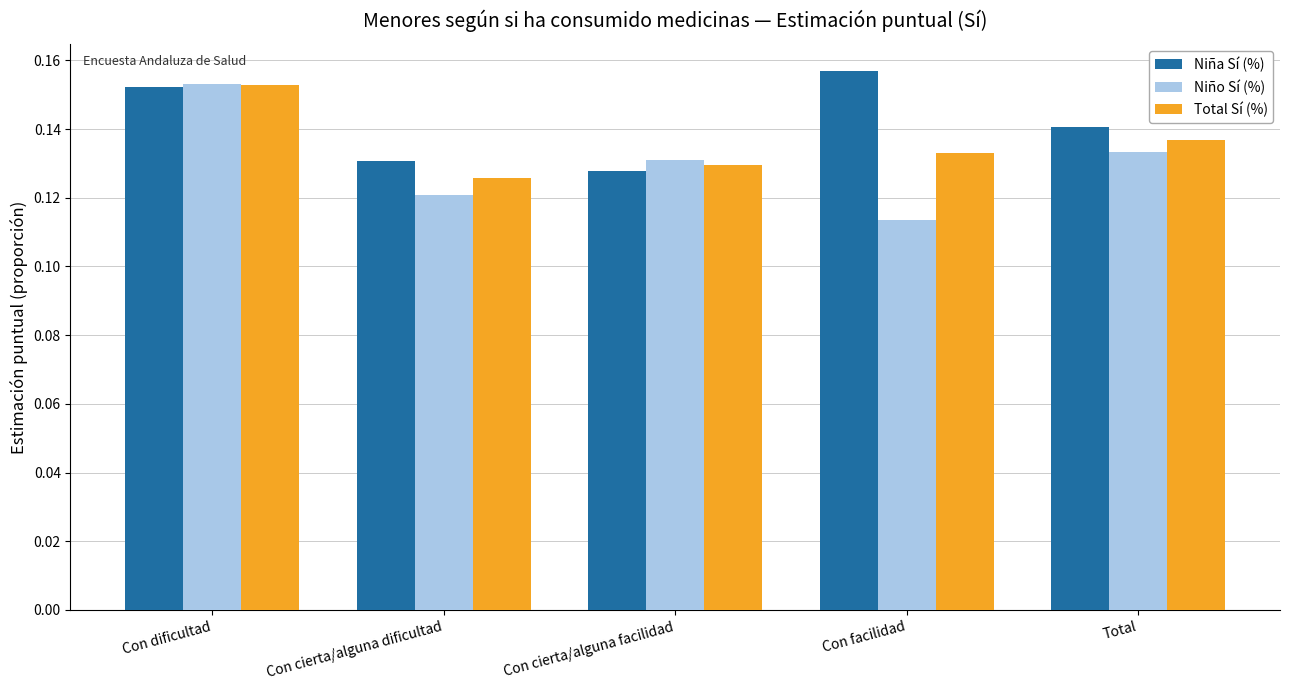

Which series changed the most between Con dificultad and Total?

Niño Sí (%)